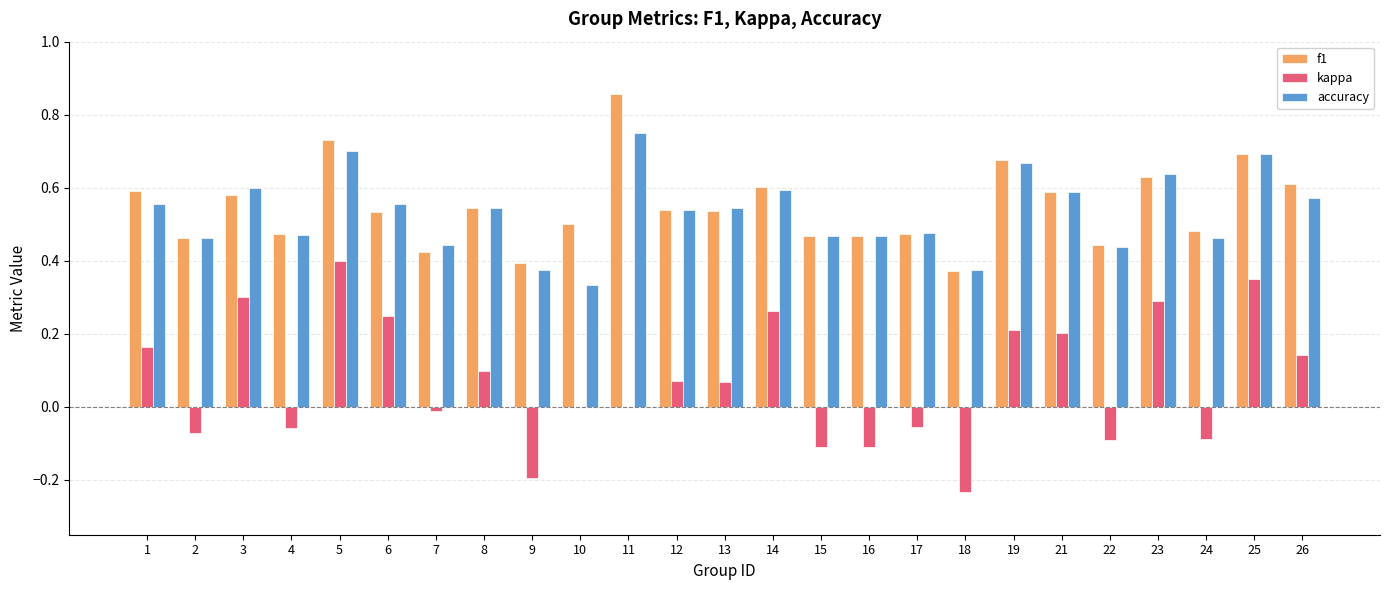

What is the sum of all f1 values?

13.7